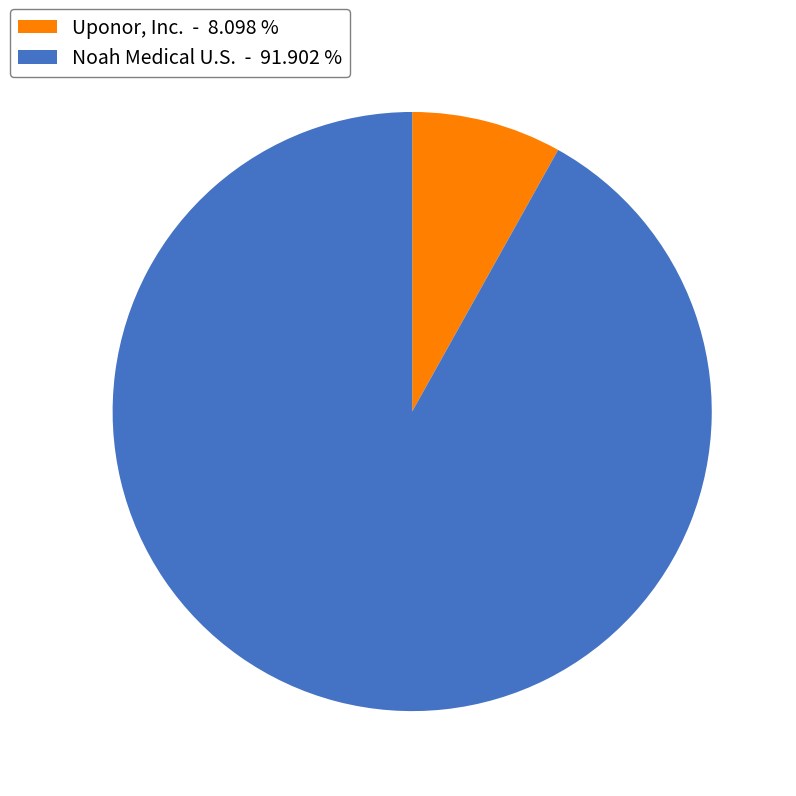

Combined, do Noah Medical U.S. - 91.902 % and Uponor, Inc. - 8.098 % account for over 50%?

Yes